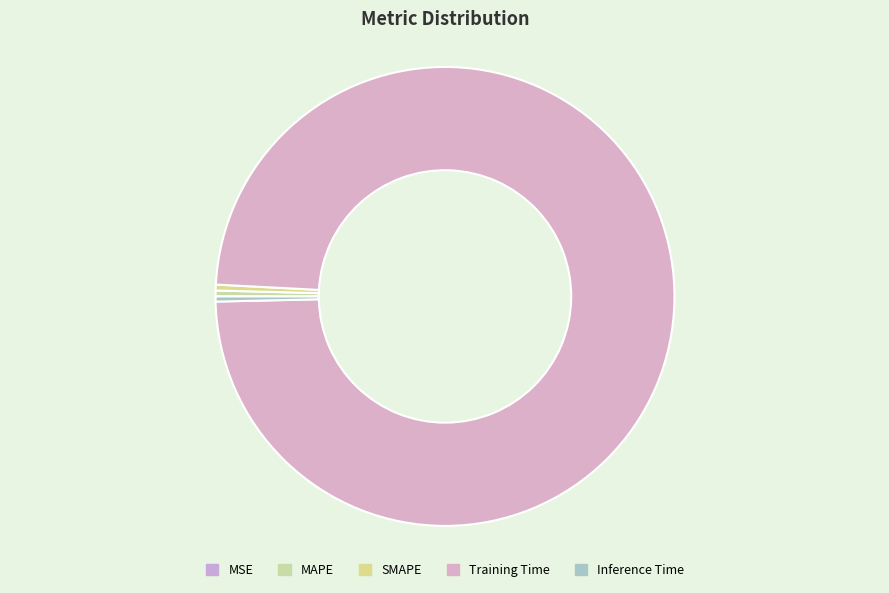

Which category has the smallest portion of the pie?

MSE